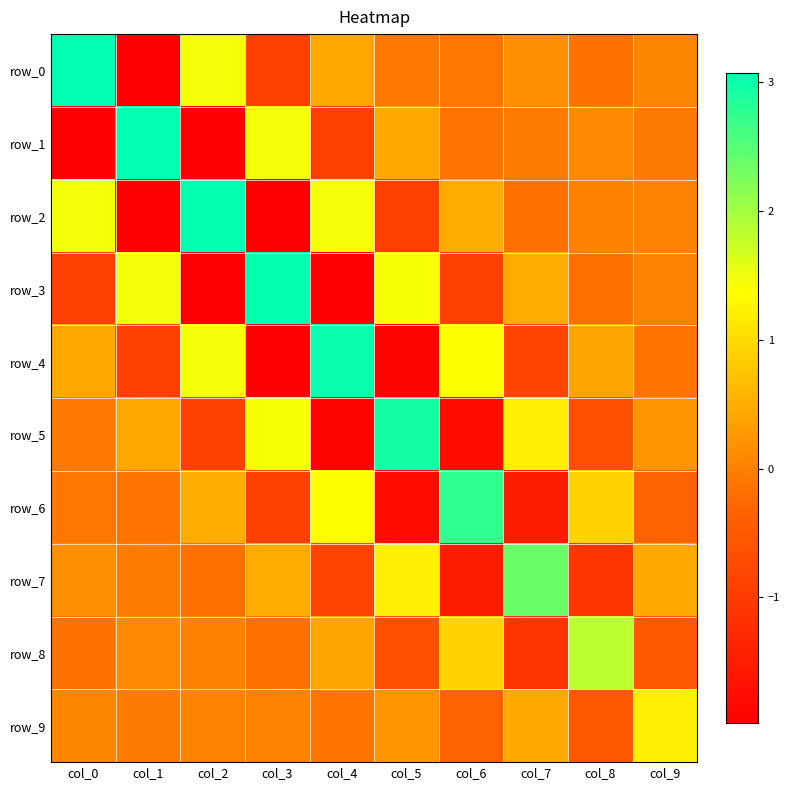

What is the difference between the maximum and second lowest values in the row_6 series?

4.3